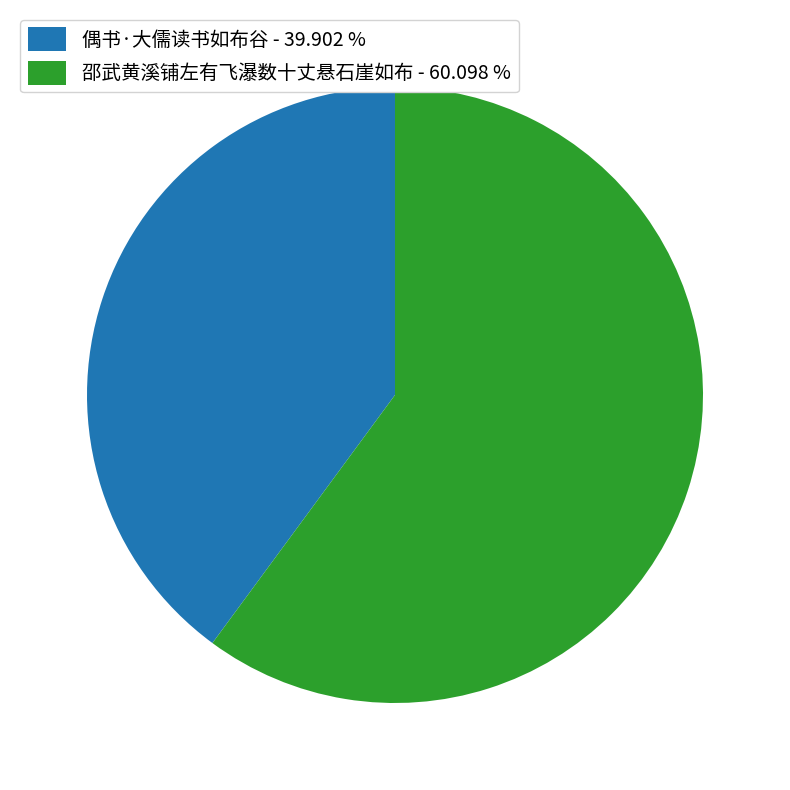

Does 邵武黄溪铺左有飞瀑数十丈悬石崖如布 represent more than half of the total?

Yes